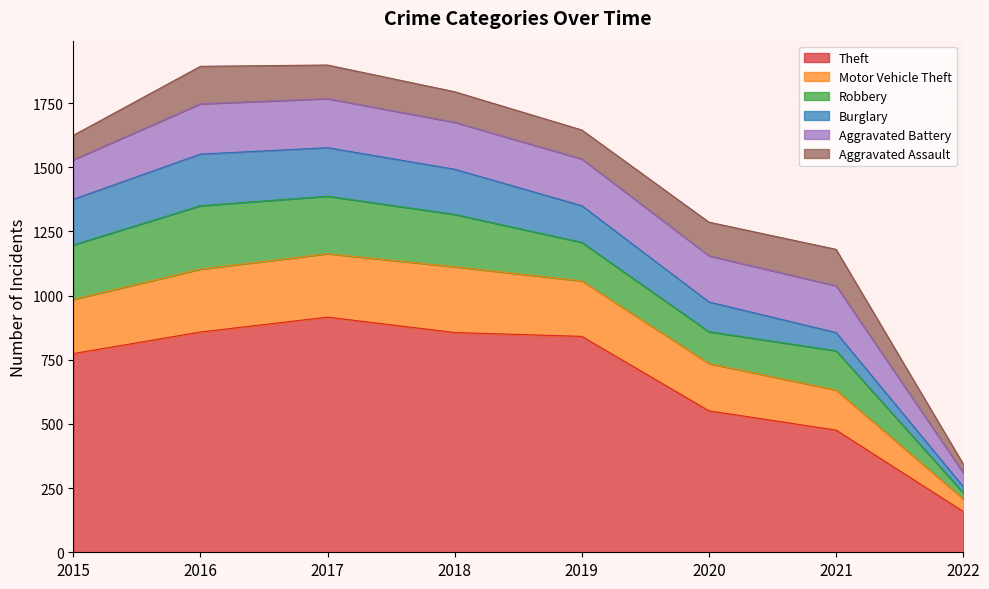

At which label is Aggravated Battery closest to 125?

2015